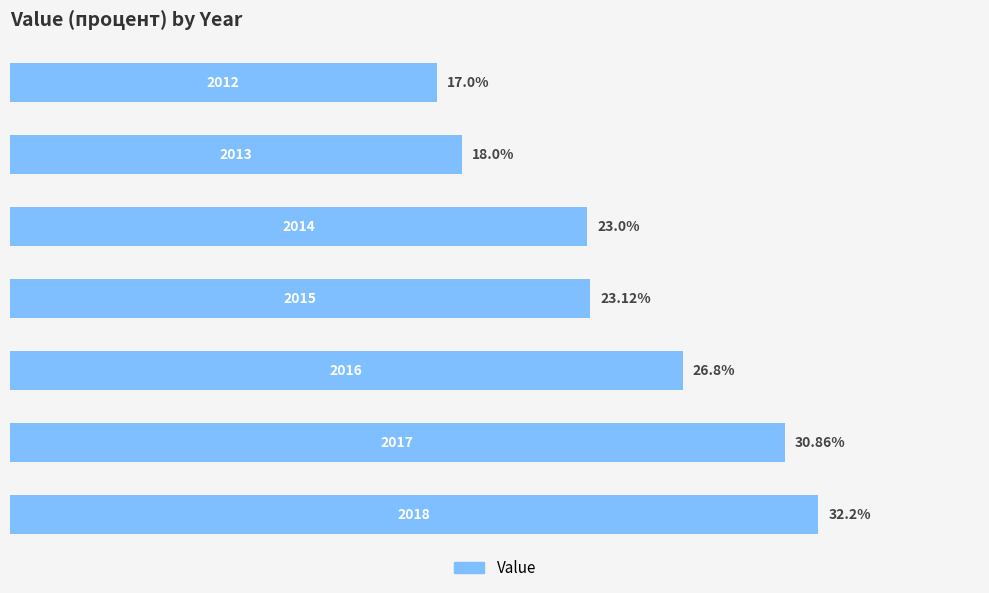

What is the average value?

24.4